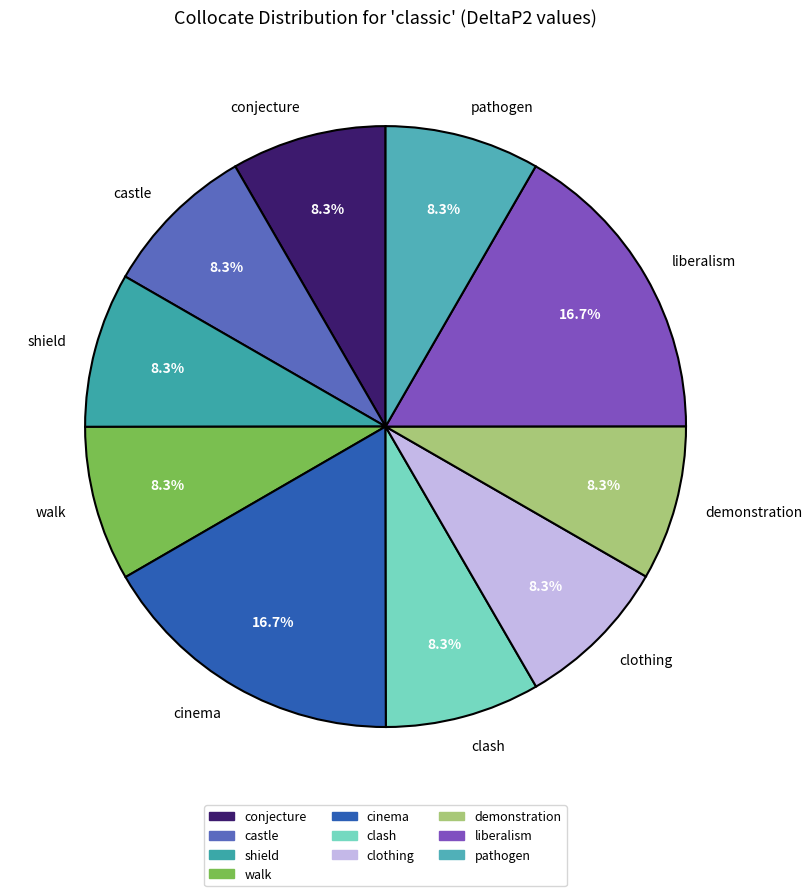

To the nearest percent, what portion does walk represent?

8%